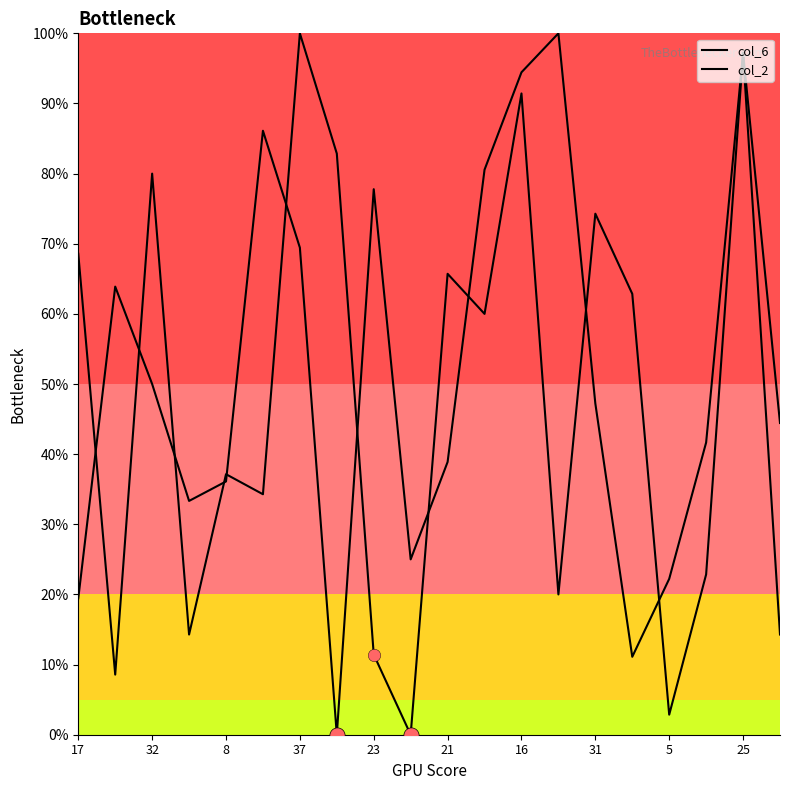

Which series has the largest total across all categories?

col_6